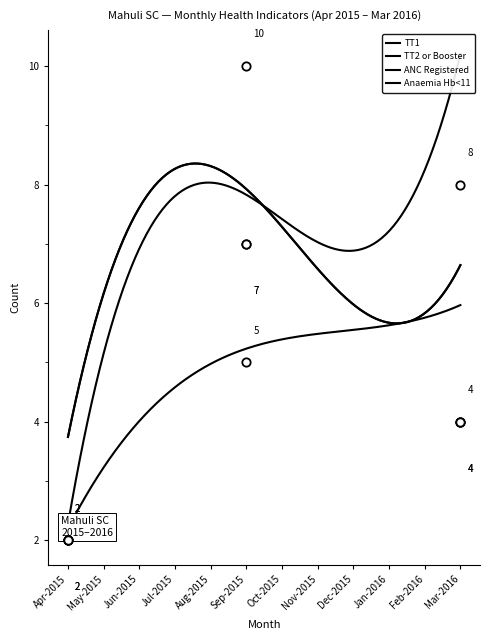

At which category does the chart reach its minimum across all series?

Apr-2015